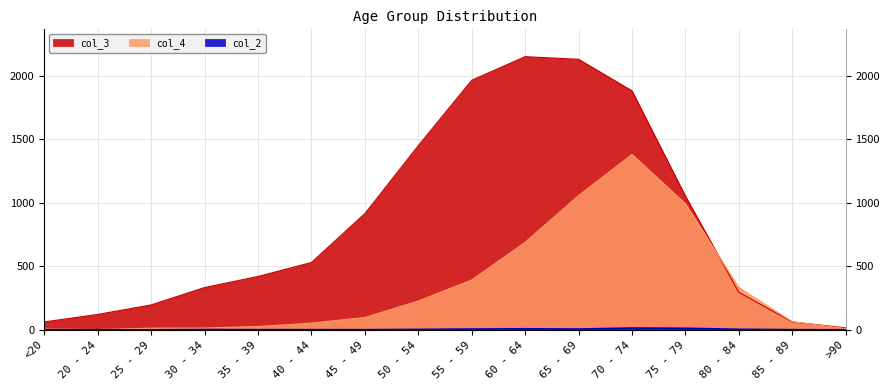

Rank the categories by col_3 value from highest to lowest.

60 - 64, 65 - 69, 55 - 59, 70 - 74, 50 - 54, 75 - 79, 45 - 49, 40 - 44, 35 - 39, 30 - 34, 80 - 84, 25 - 29, 20 - 24, <20, 85 - 89, >90